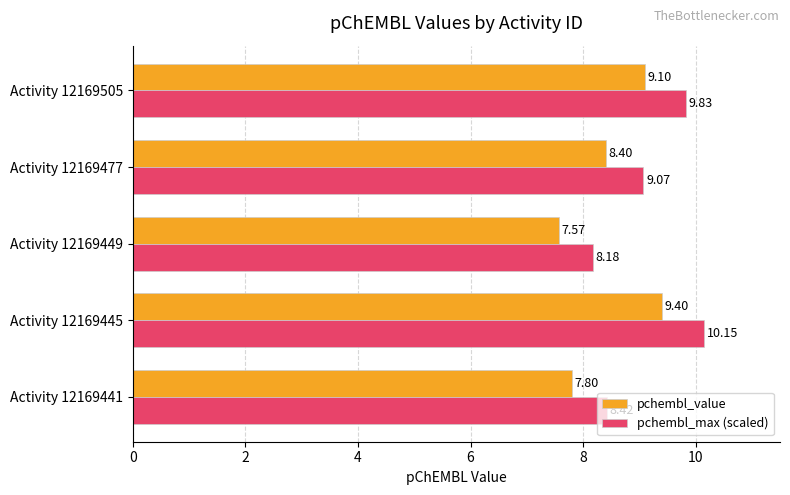

Between Activity 12169449 and Activity 12169477, which series saw the biggest shift?

pchembl_max (scaled)